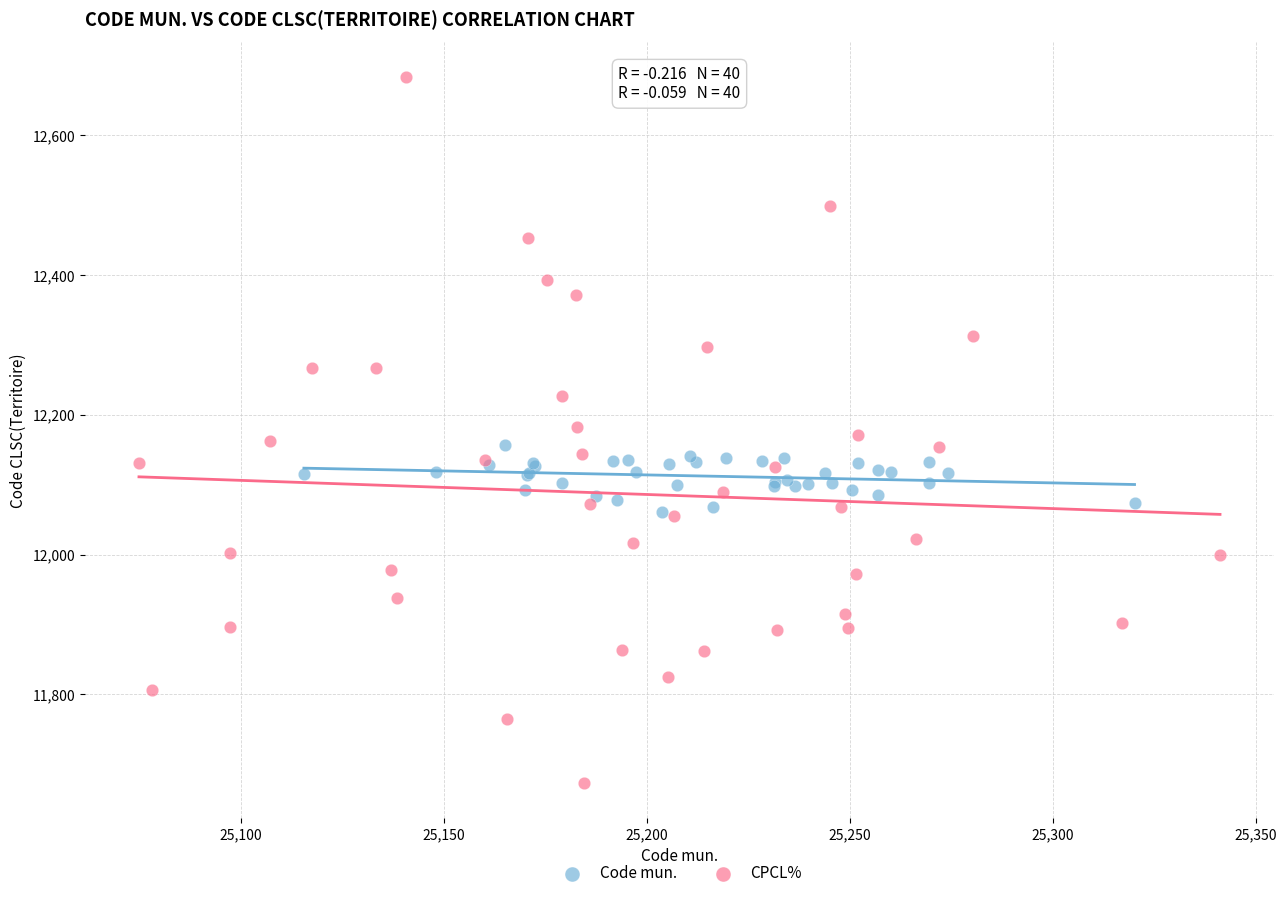

Which series contains the lowest Y value?

CPCL%